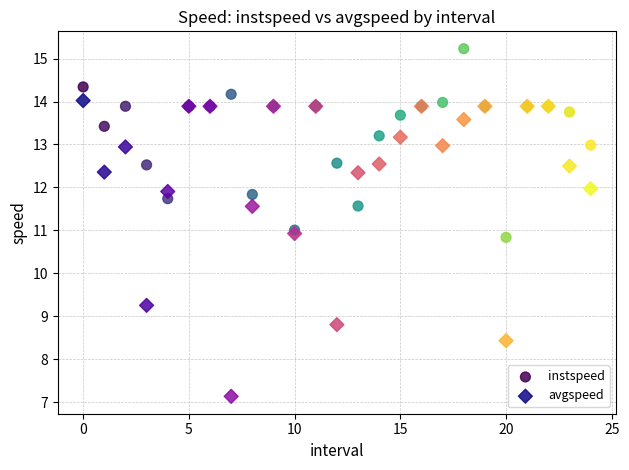

Which series contains the highest Y value?

instspeed